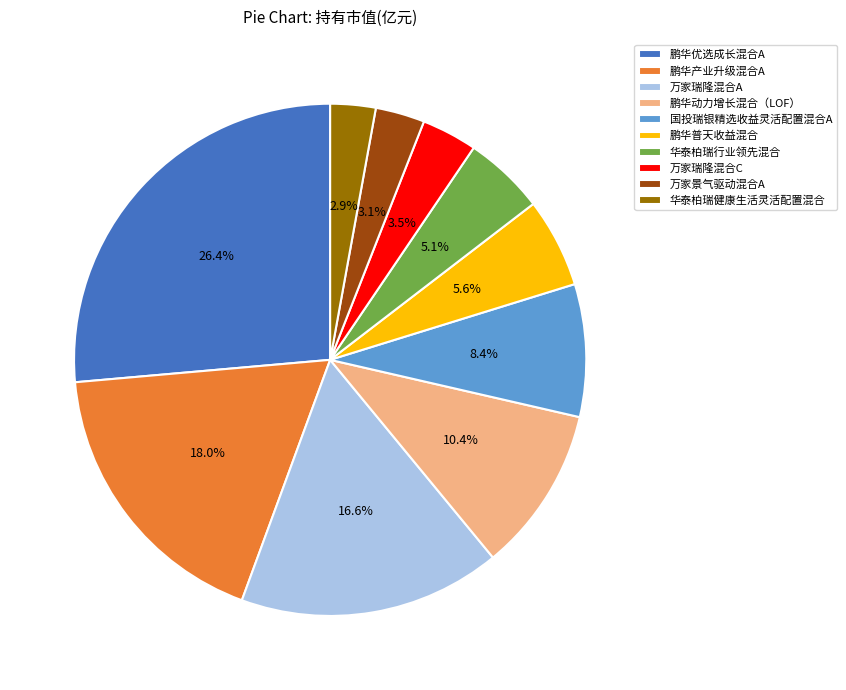

Combined, do 华泰柏瑞行业领先混合 and 万家瑞隆混合C account for over 50%?

No